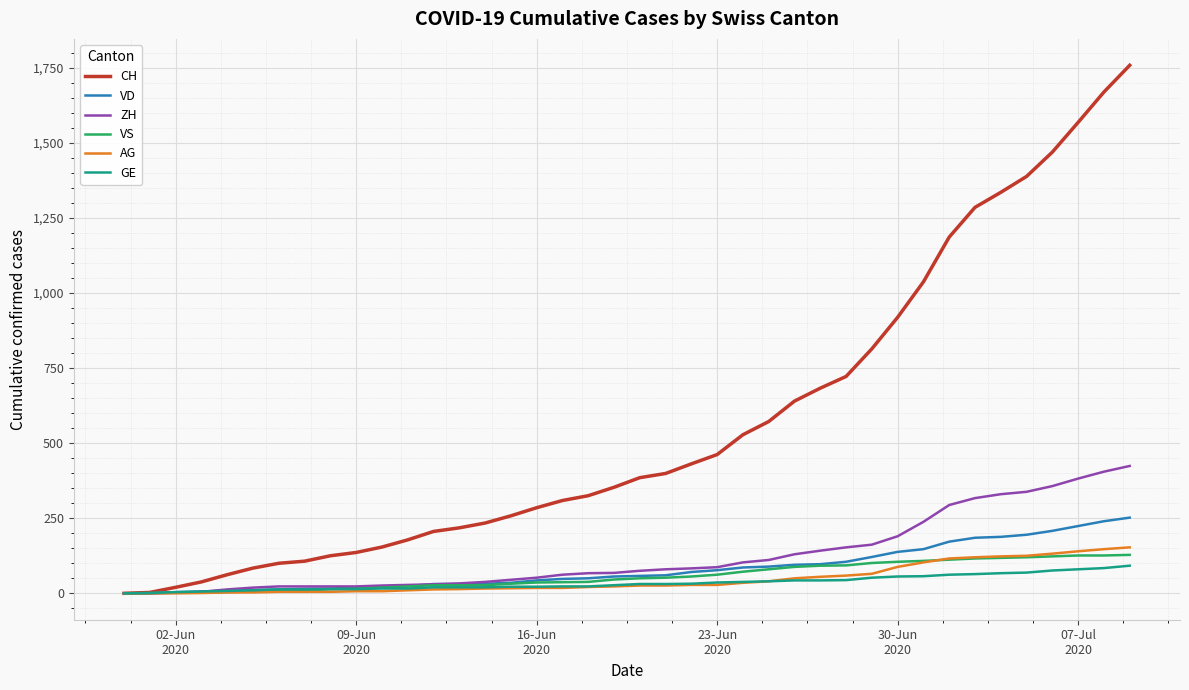

Which series has the largest range (max minus min)?

CH